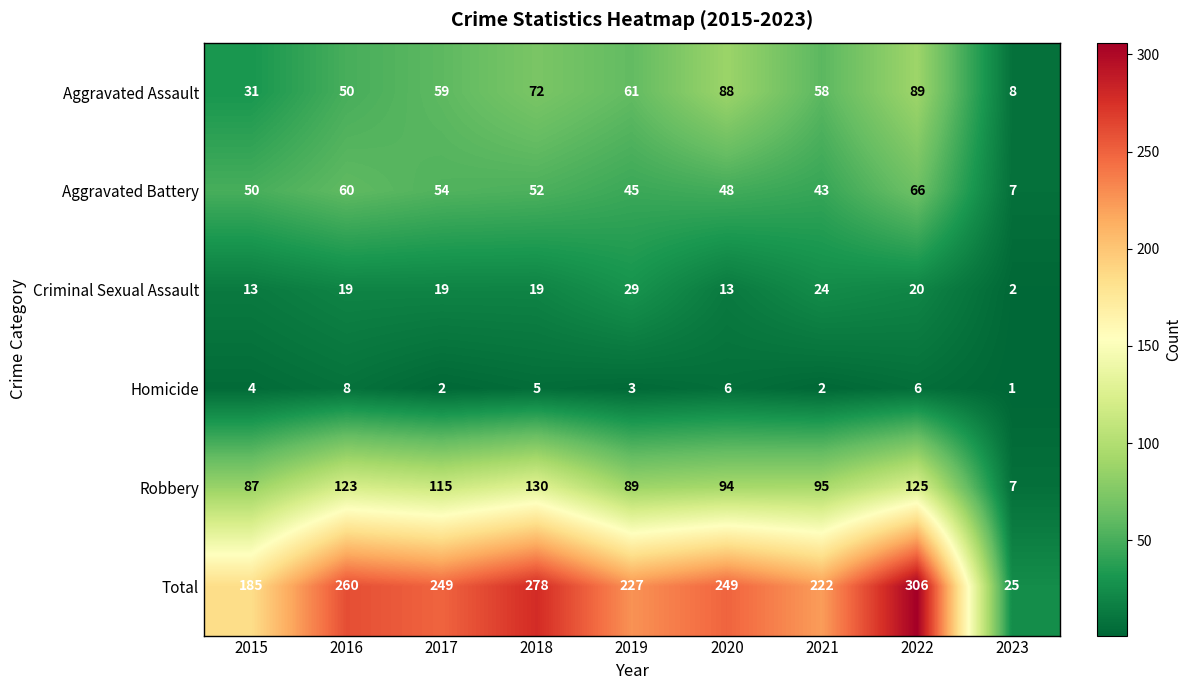

What is the difference between the Aggravated Battery values at 2022 and 2017?

12